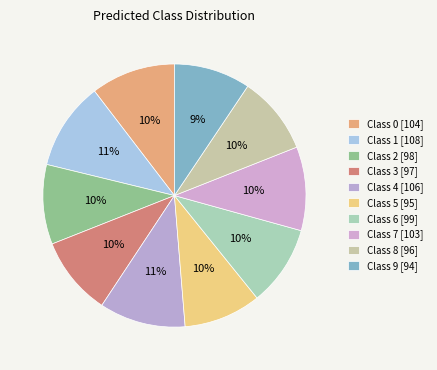

Is it true that Class 6 is 17% of the pie?

False